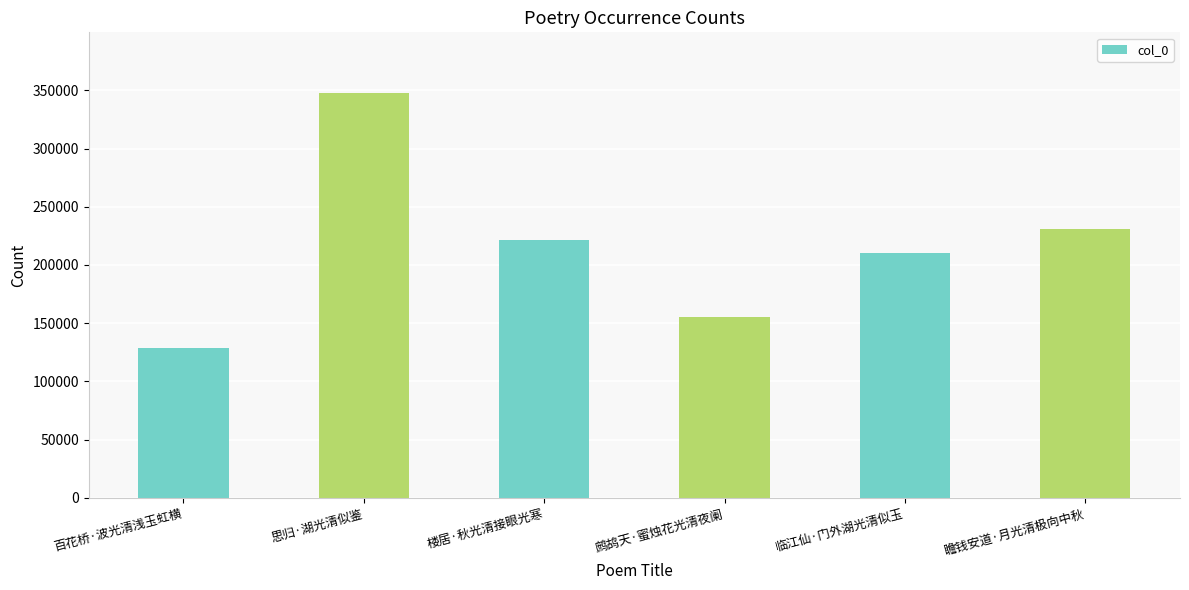

Where does the data first go above 221562?

思归·湖光清似鉴